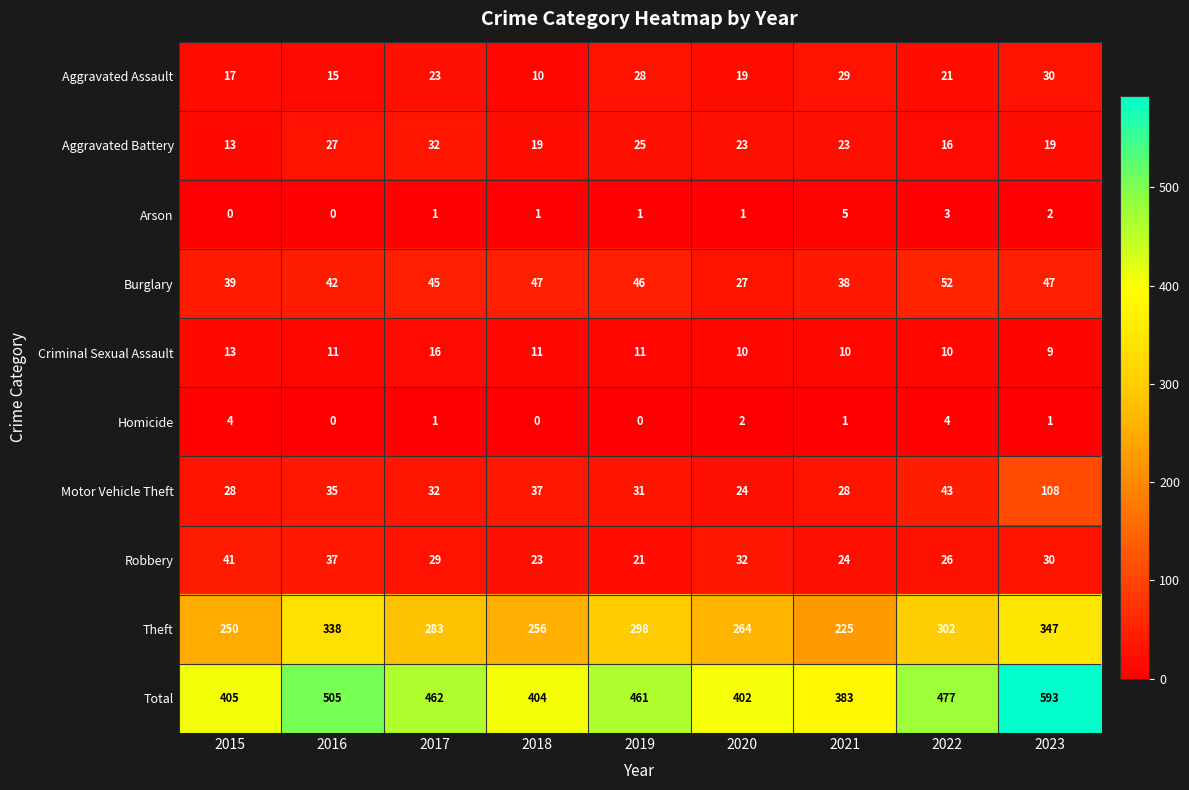

The value of Arson at 2018 is 0. True or false?

False